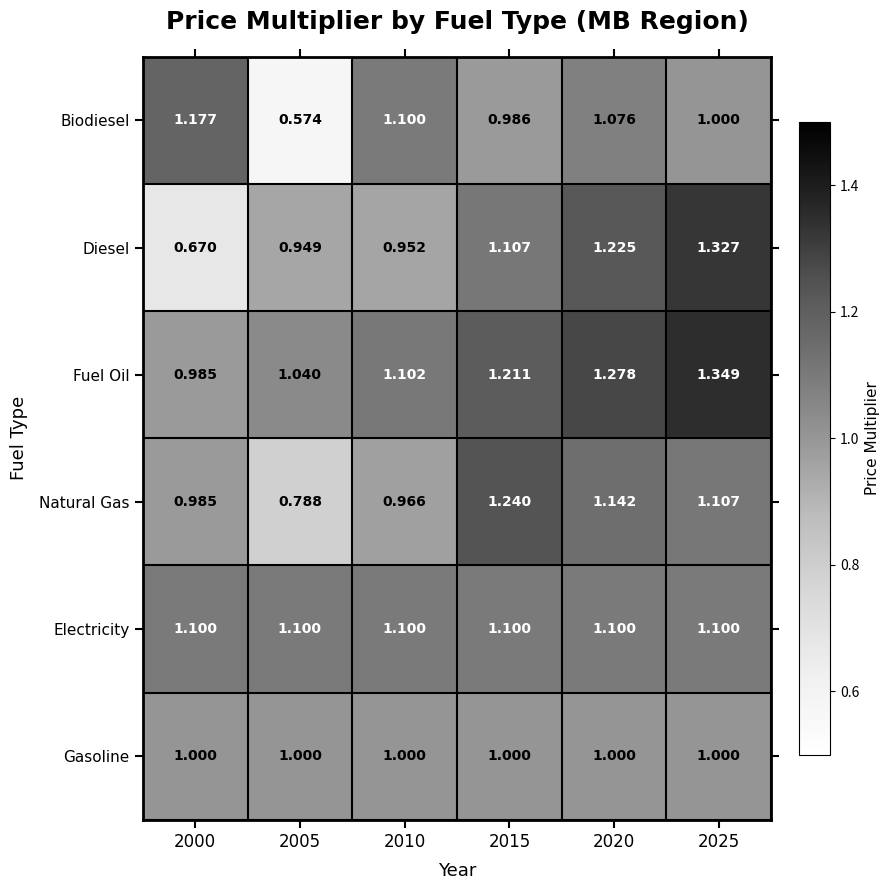

Is the value of Fuel Oil at 2000 greater than the value of Biodiesel at 2025?

No